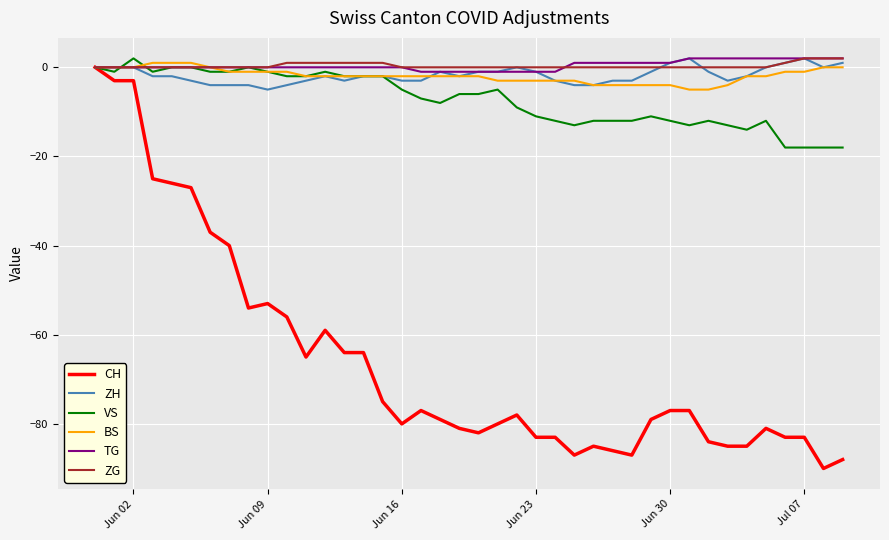

What is the minimum value for CH?

-90